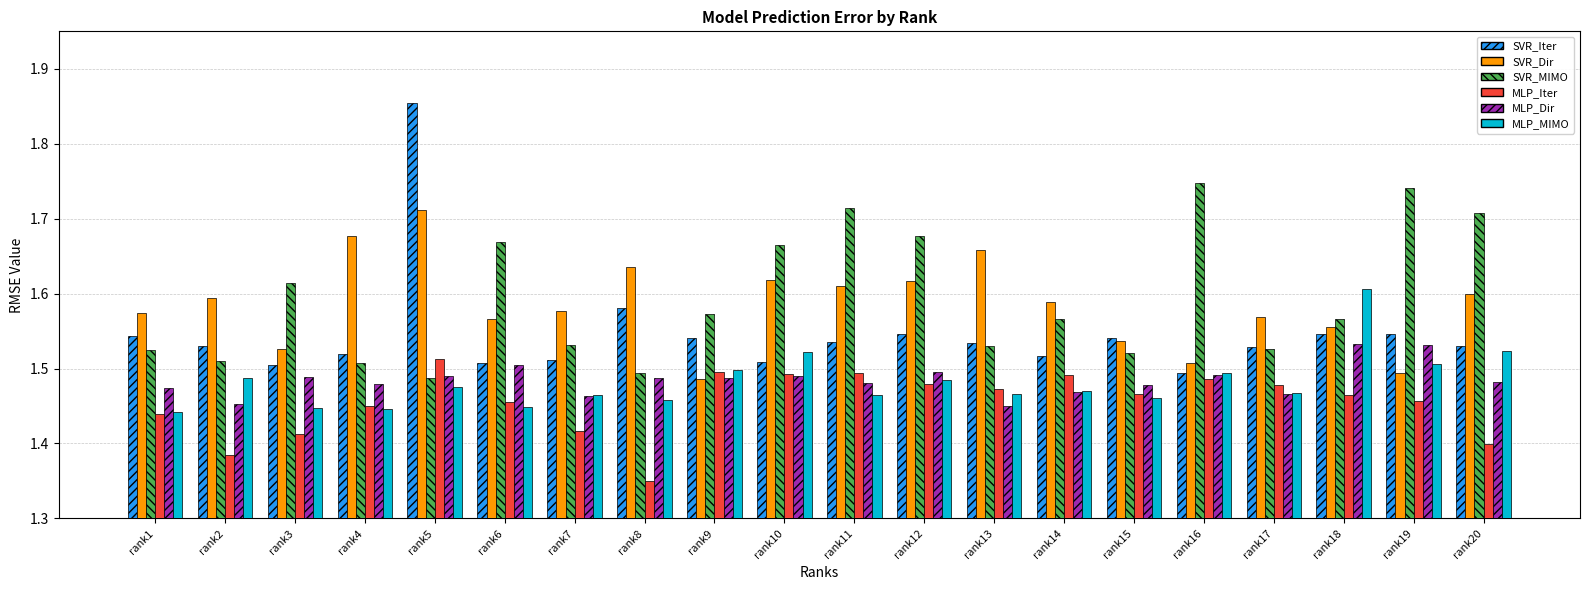

List the series in order of their peak value, lowest first.

MLP_Iter, MLP_Dir, MLP_MIMO, SVR_Dir, SVR_MIMO, SVR_Iter